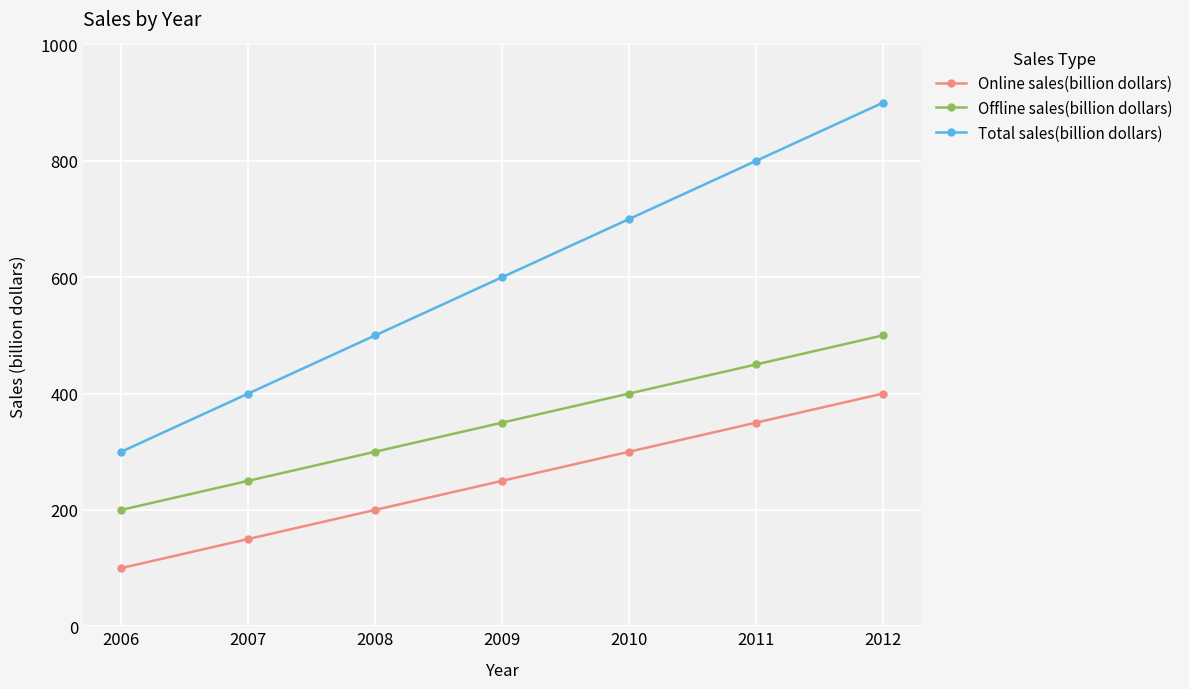

What is the value of the Total sales(billion dollars) point at the 1st from the left?

300